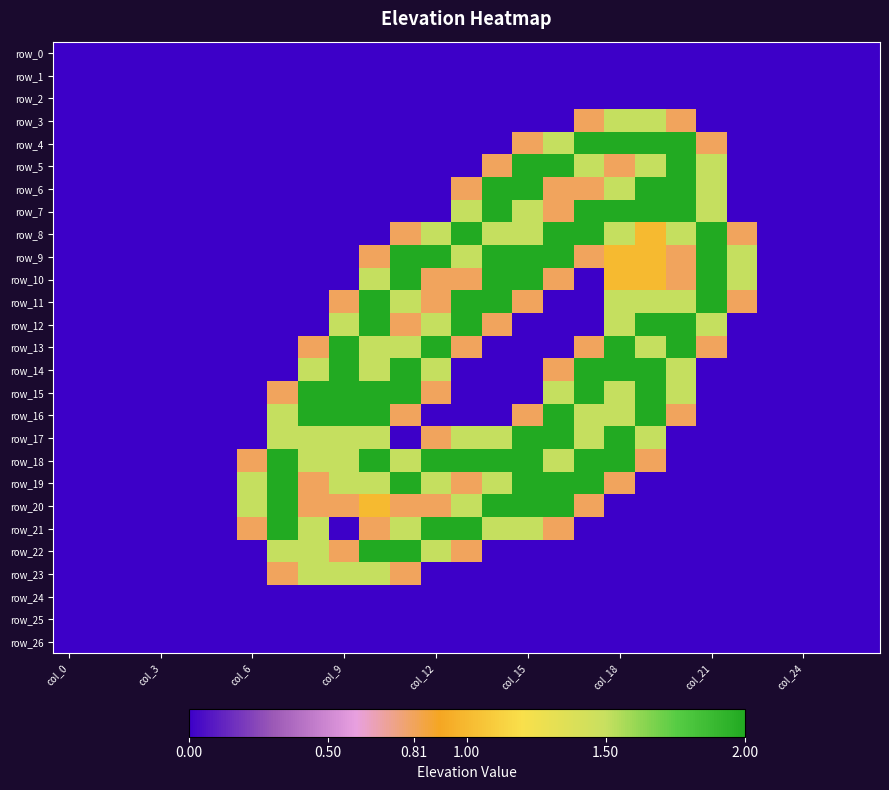

What is the sum of all row_21 values?

14.4